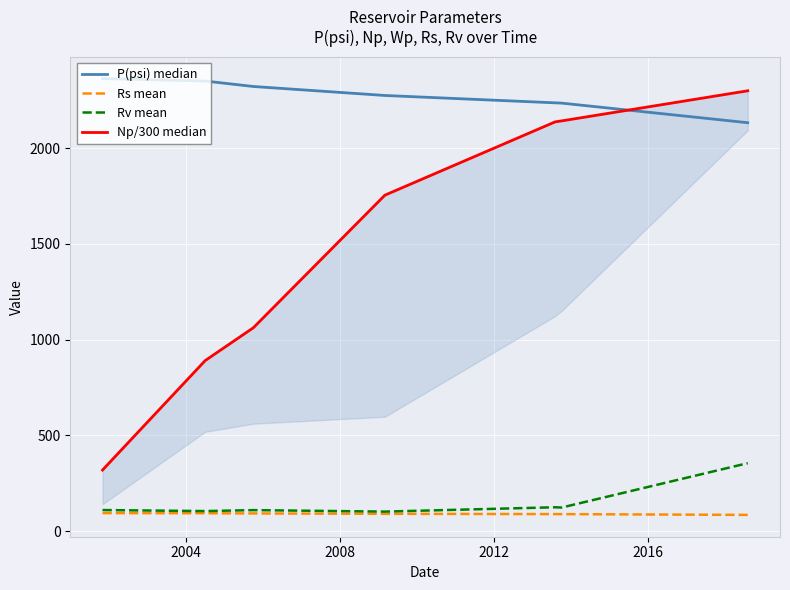

True or false: P(psi) median has a value of 3667.3 at 2000.

False